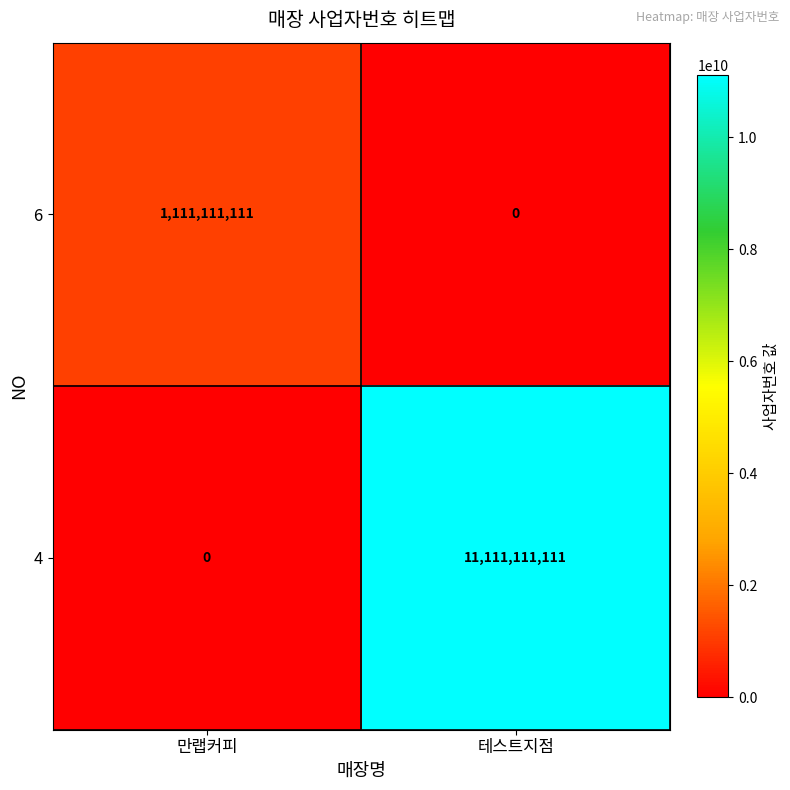

Reading left to right, transcribe all the data shown in this chart.

6: 1111111111	0
4: 0	11111111111